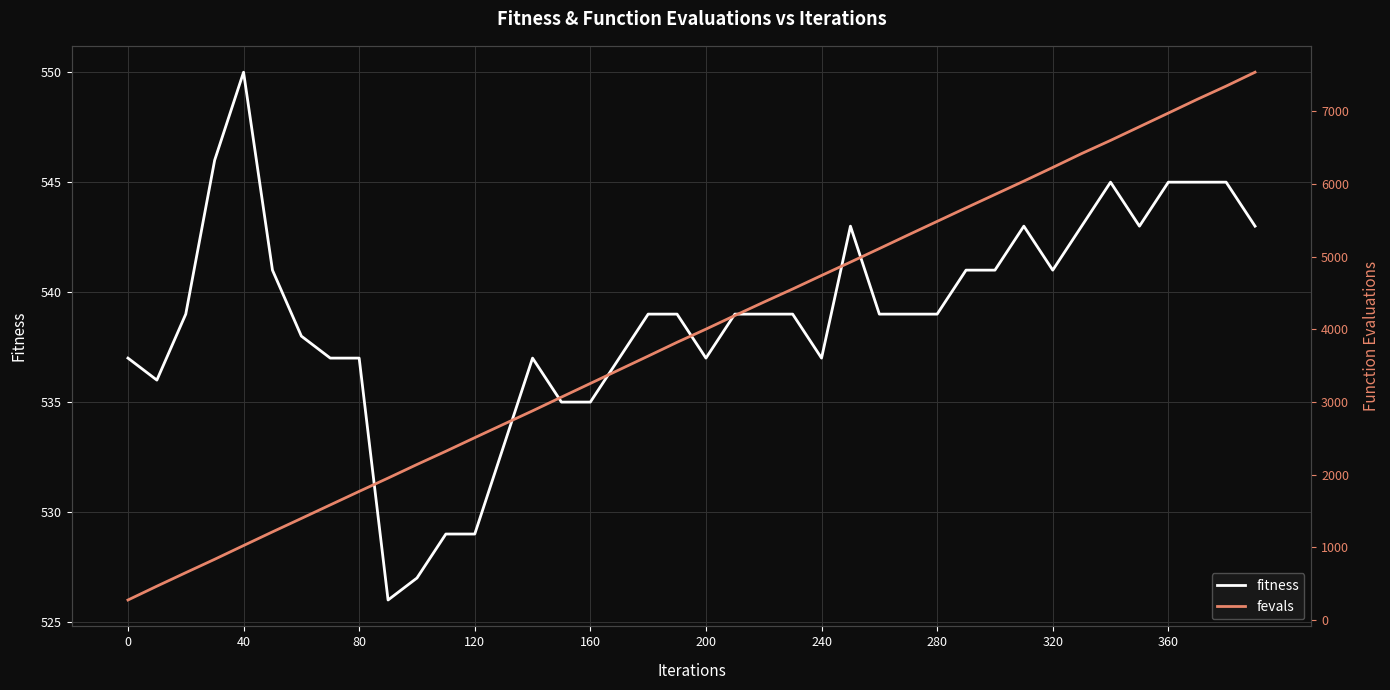

Which series has the widest spread of values?

fevals